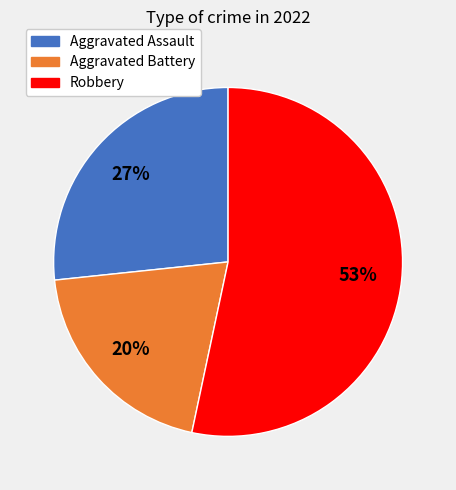

To the nearest percent, what is the average slice percentage?

33%